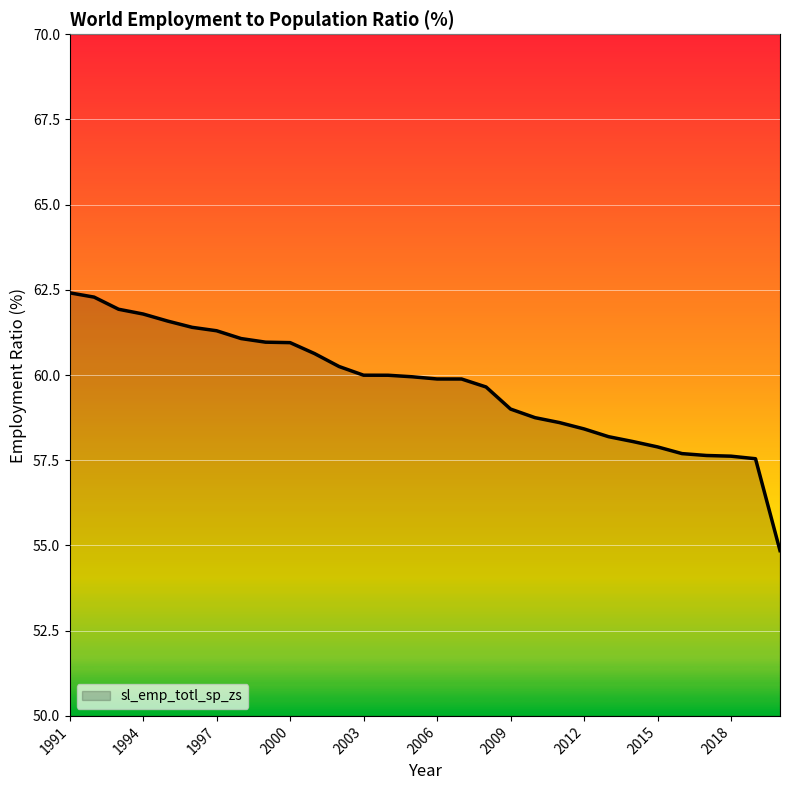

What is the minimum value shown in the chart?

54.9